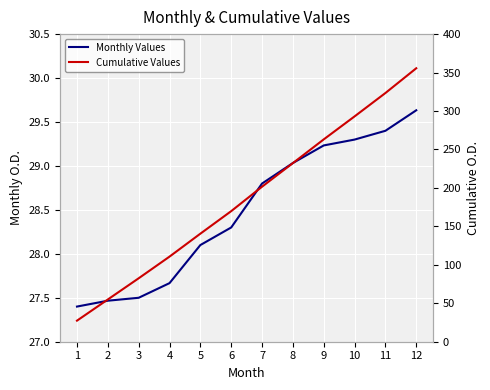

What are all the series names shown in the legend?

Monthly Values, Cumulative Values